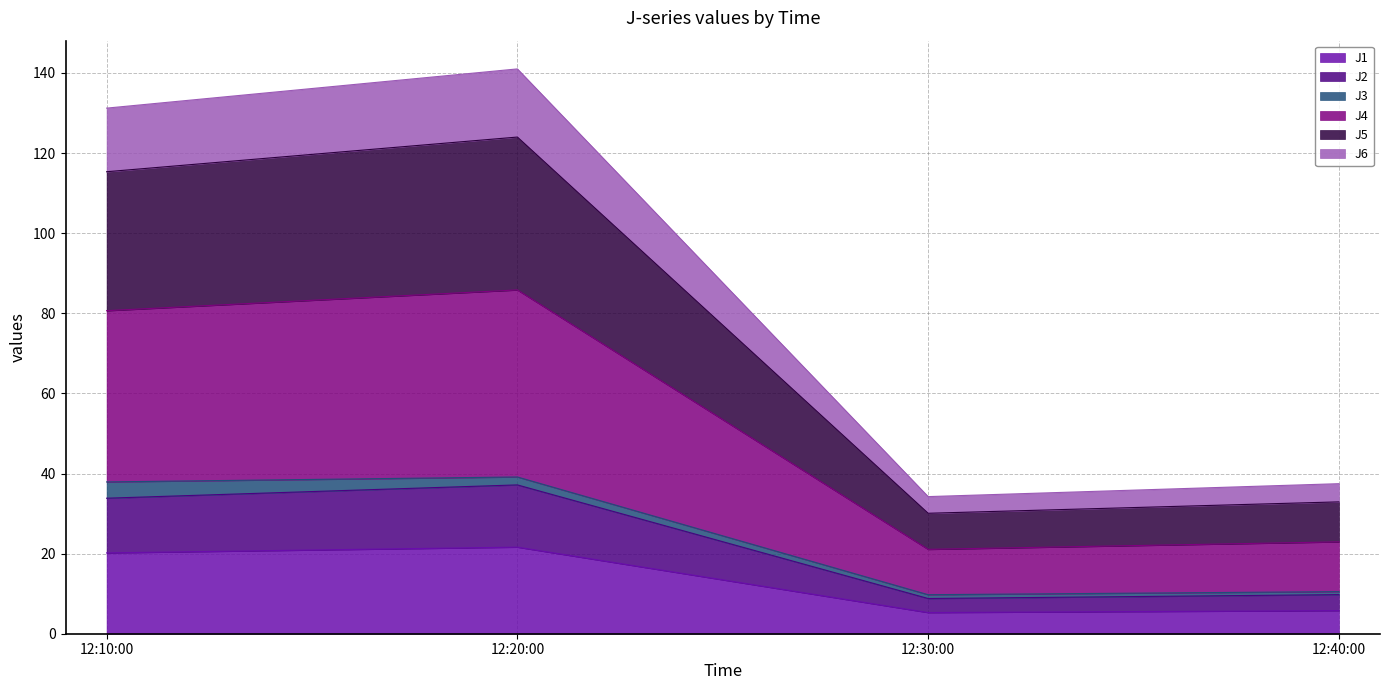

Does the chart display data point markers on the line(s)?

No